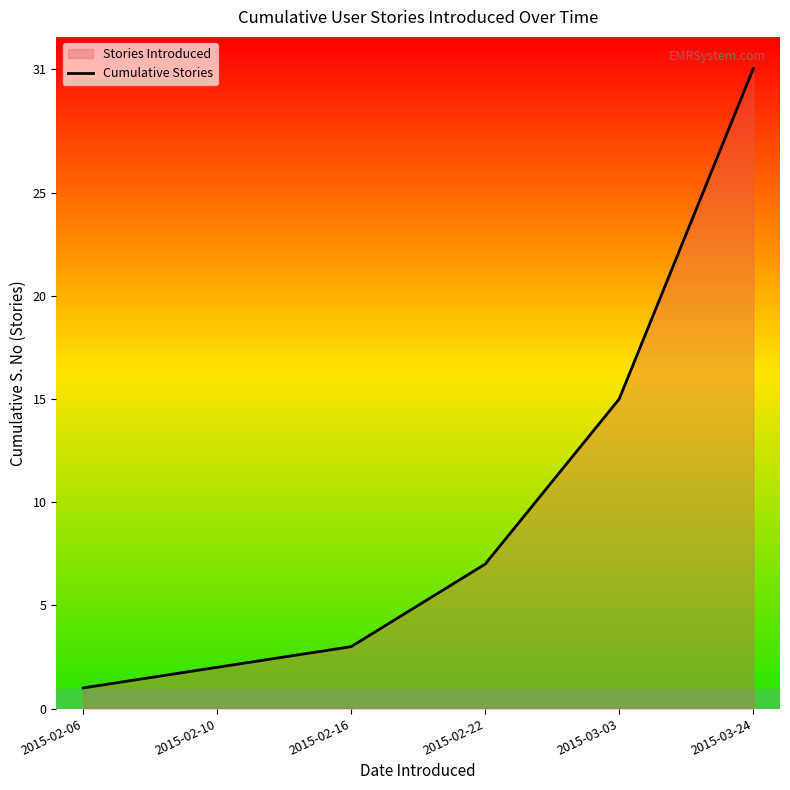

What is the sum of the values at 2015-02-16 and 2015-02-06?

4